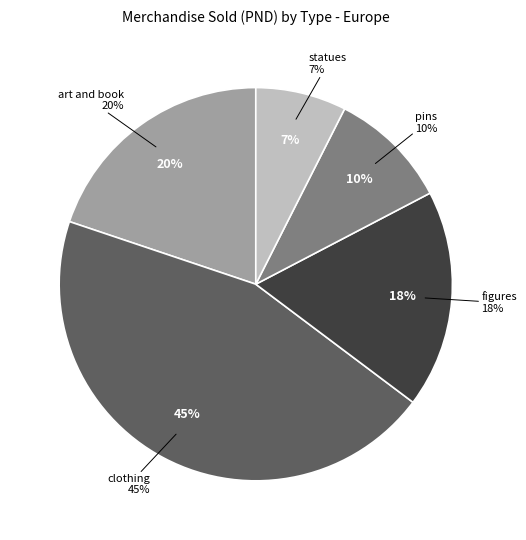

Approximately how many times larger is the value at statues compared to figures?

0.4